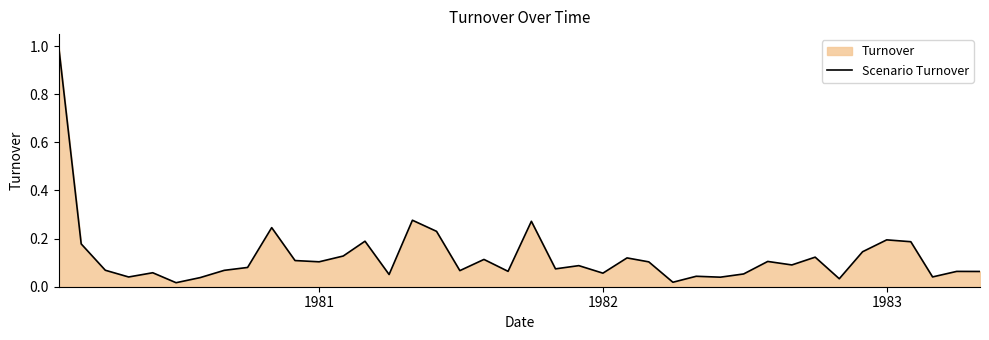

What is the greatest value displayed?

1.0